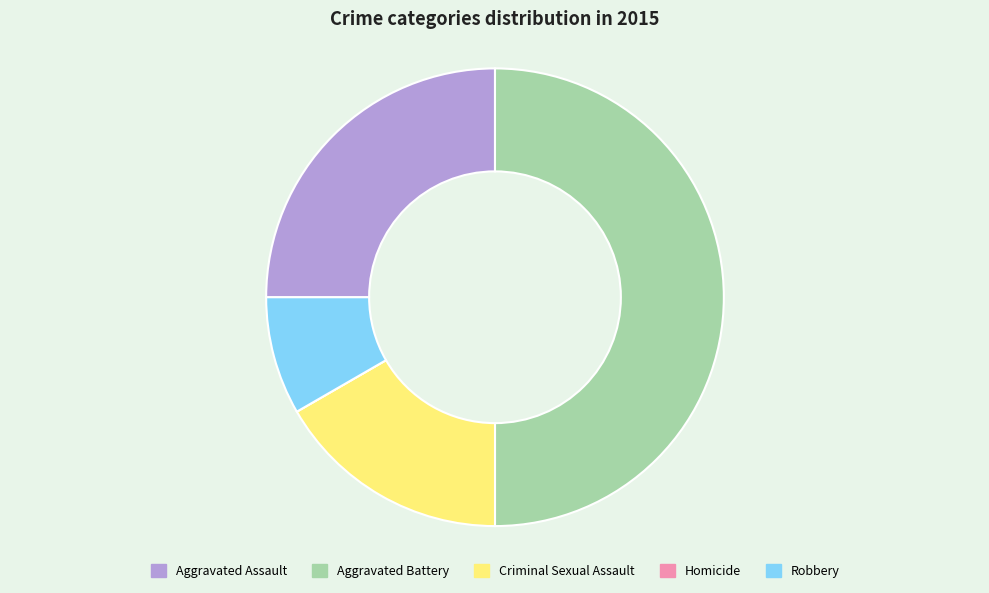

Is the sum of Robbery and Aggravated Battery greater than half?

Yes